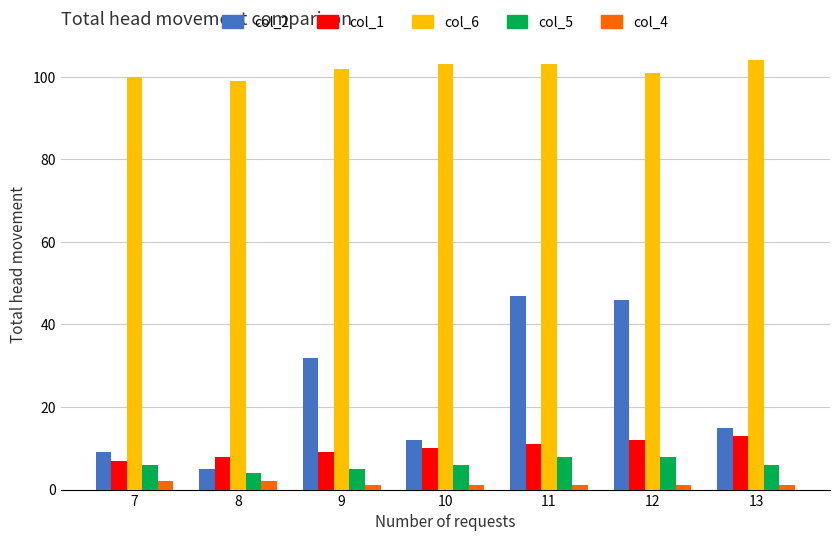

What is the total value across all series at 9?

149